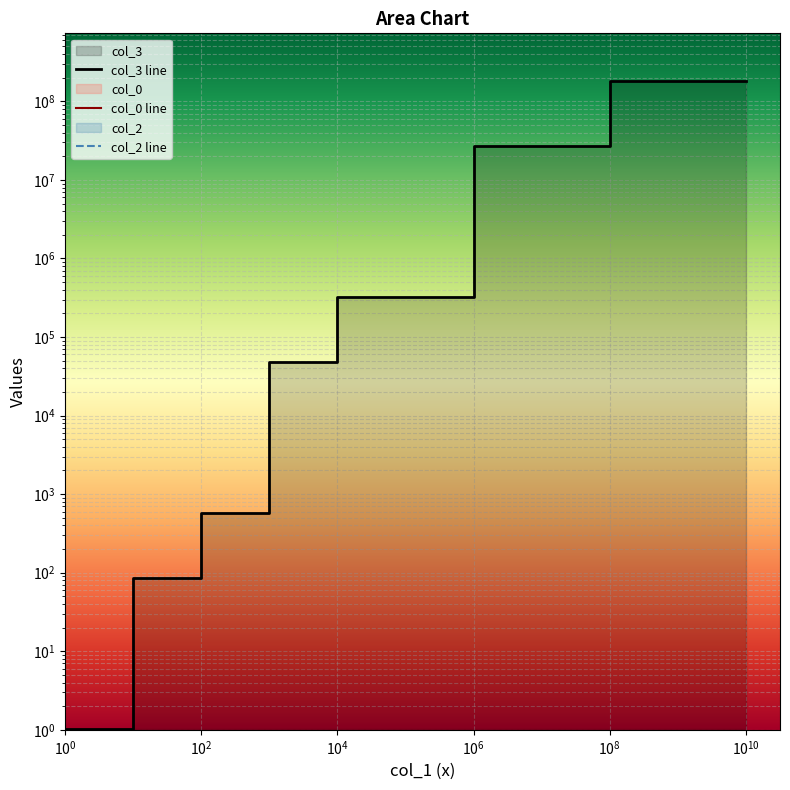

At how many categories does at least one series exceed 126998276?

2